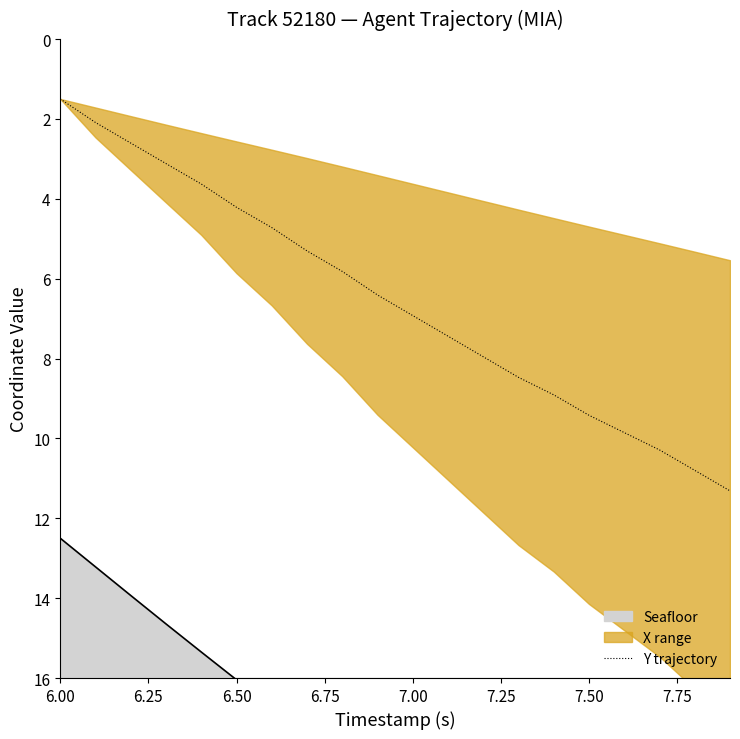

What is the maximum value shown in the chart?

11.3